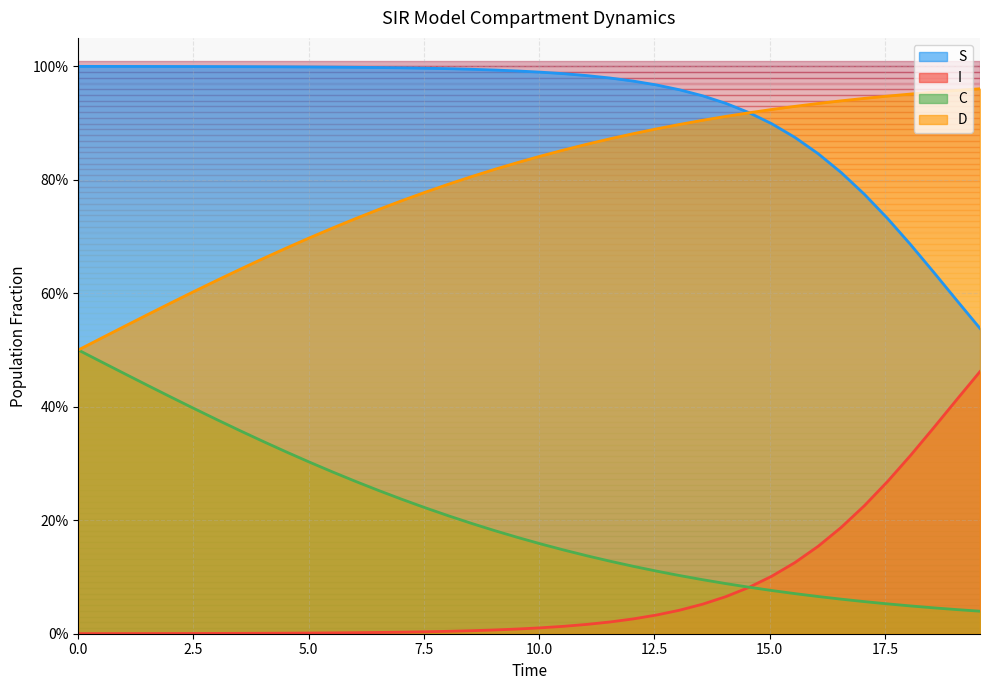

Which series has the widest spread of values?

I